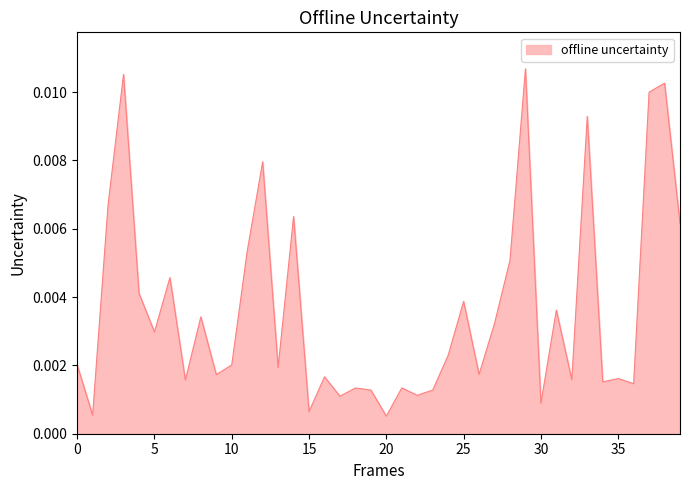

Does the chart display data point markers on the line(s)?

No